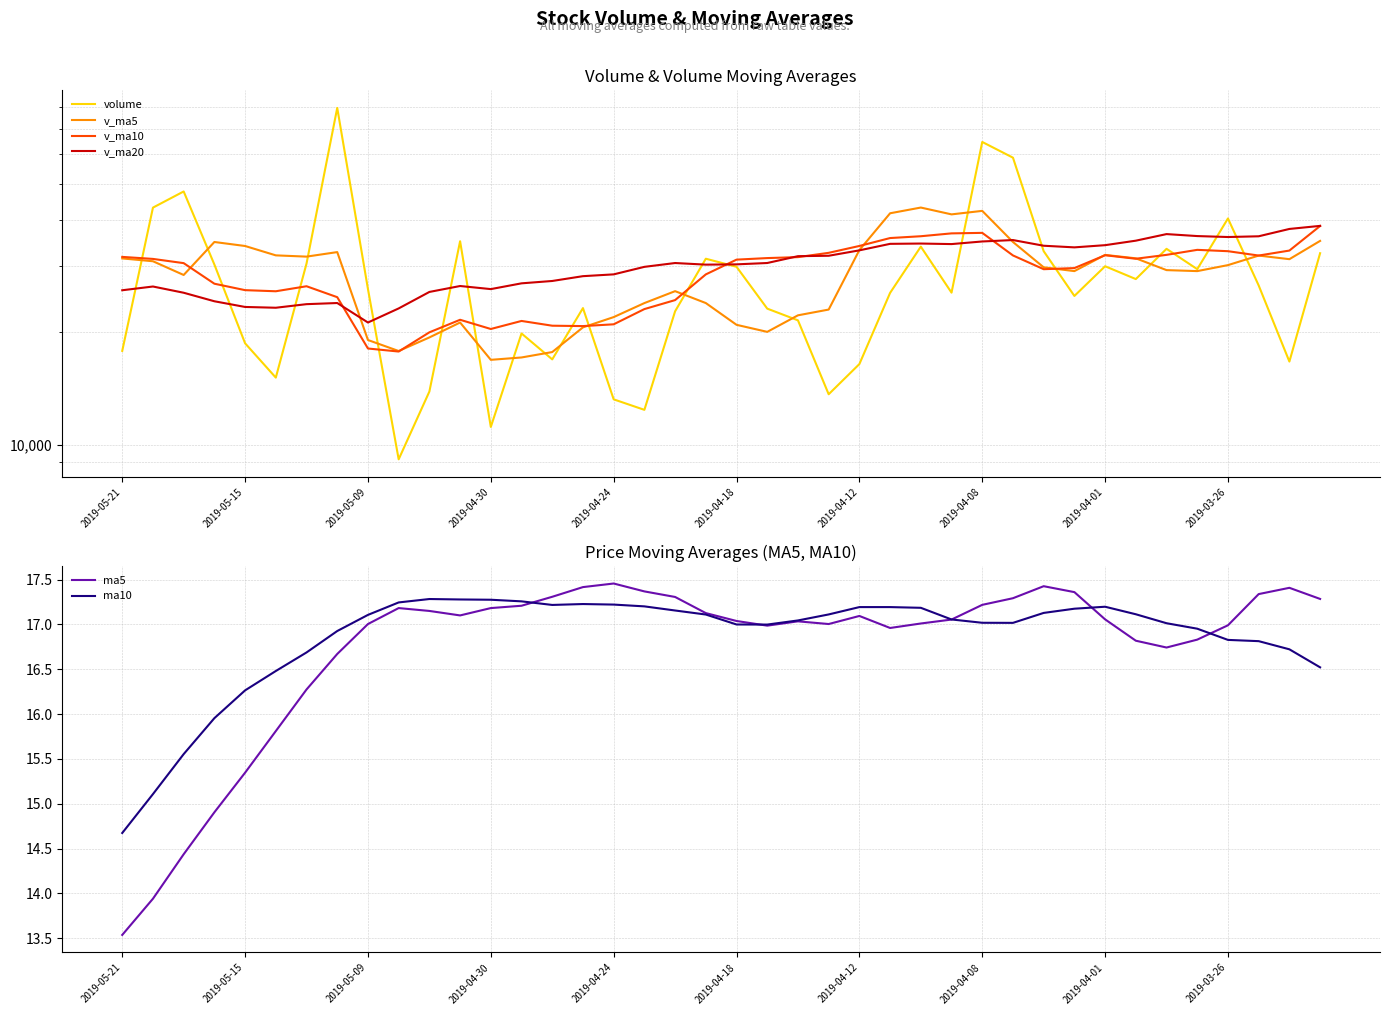

At which label does ma10 reach its minimum?

2019-05-21